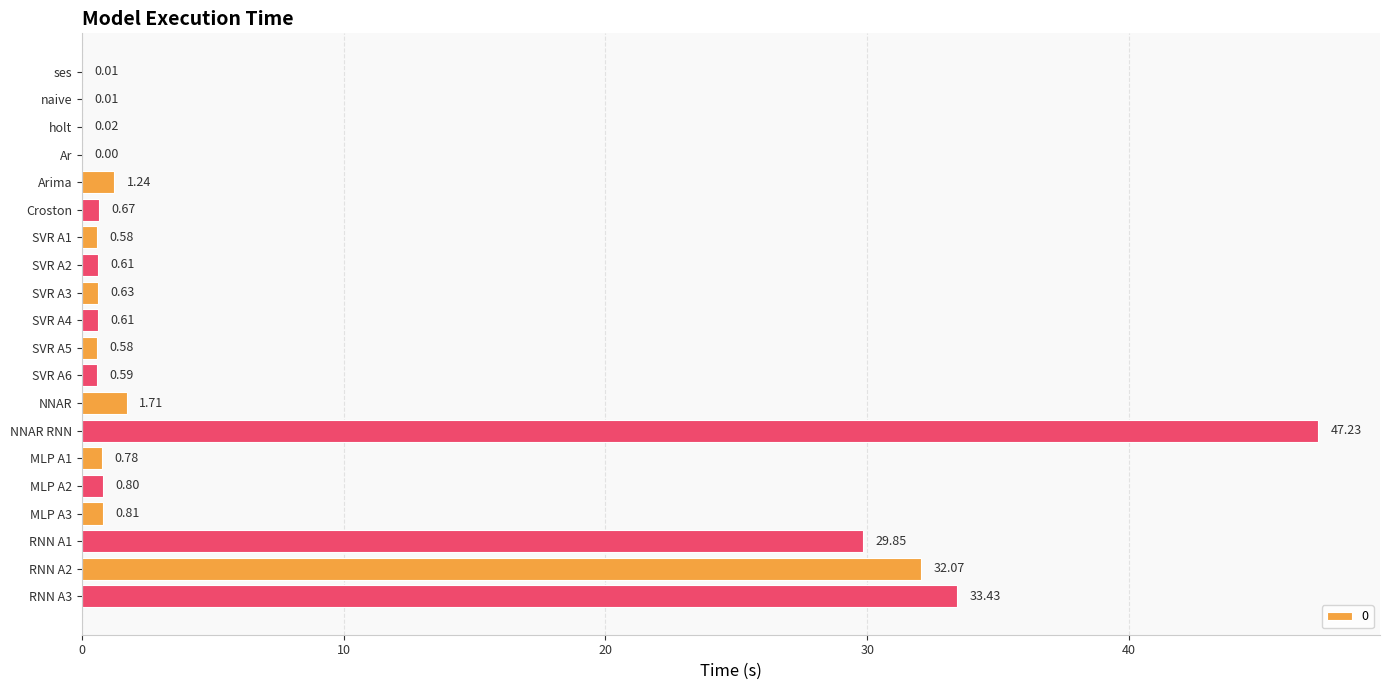

At which category does the chart reach its peak across all series?

NNAR RNN